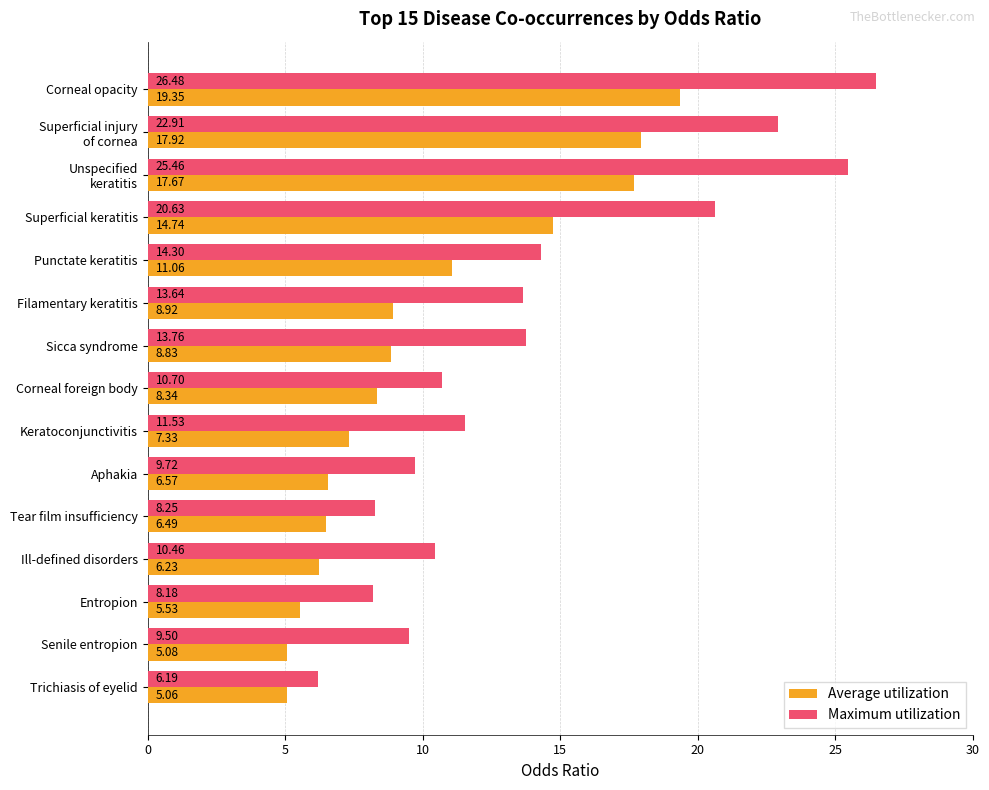

List the series in order of their peak value, highest first.

Maximum utilization, Average utilization